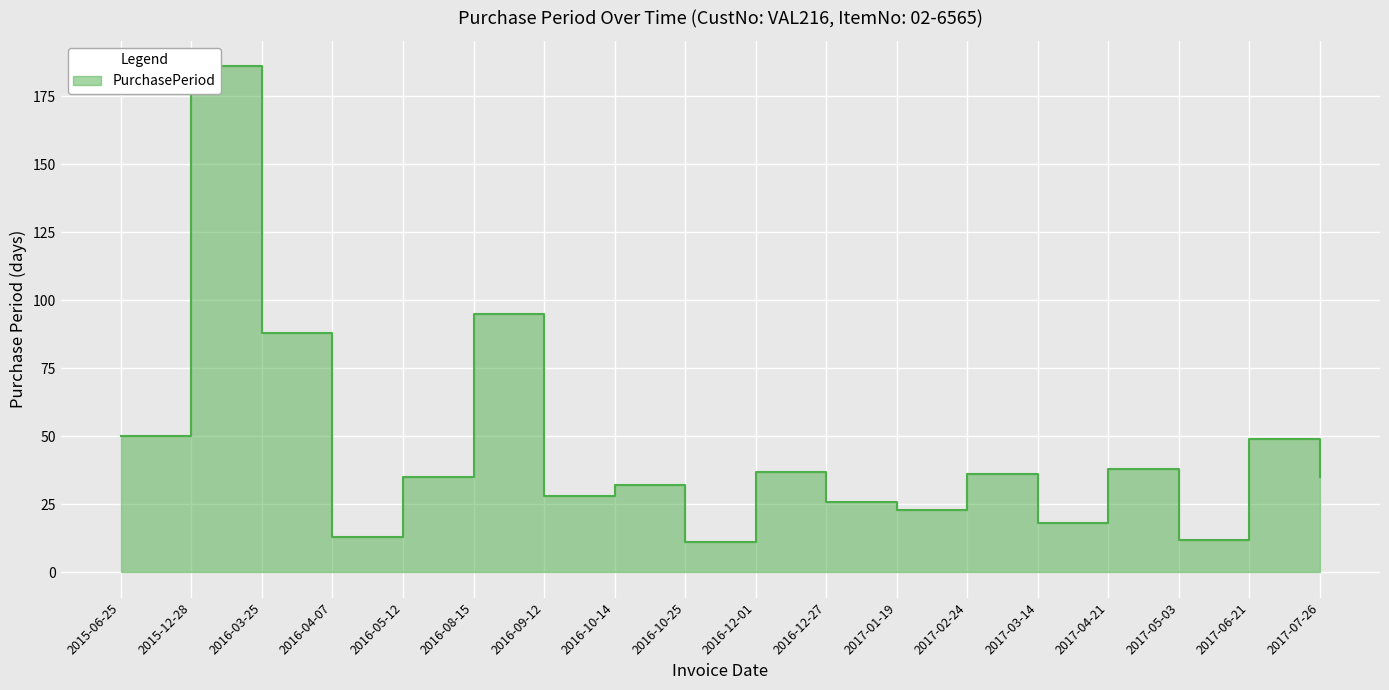

What is the change in value from 2016-05-12 to 2016-12-01?

+2